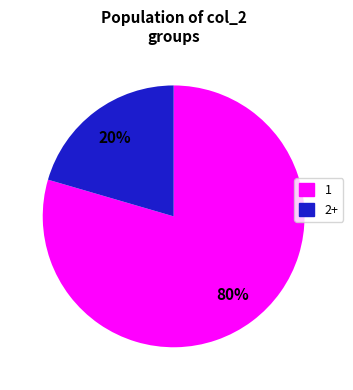

Which category has the smallest portion of the pie?

2+